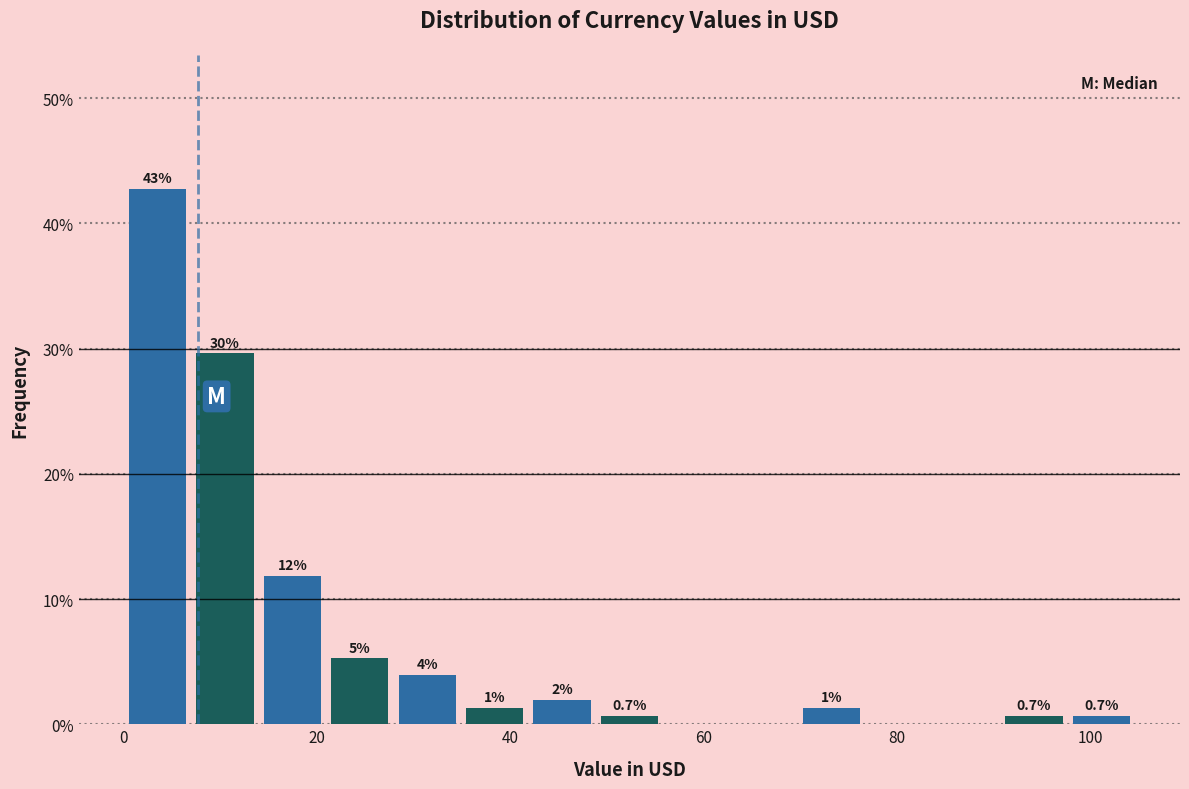

Around what value on the x-axis is the tallest bar? Give the approximate position of its centre, as read against the axis.

4